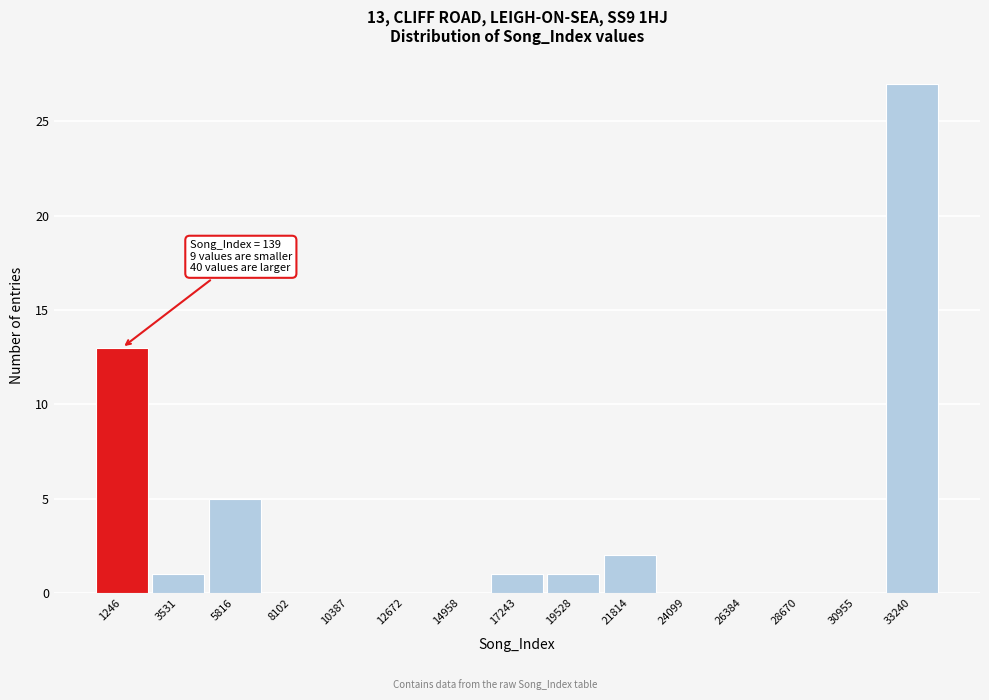

Over which range of the x-axis is the bar tallest?

32000 to 34500